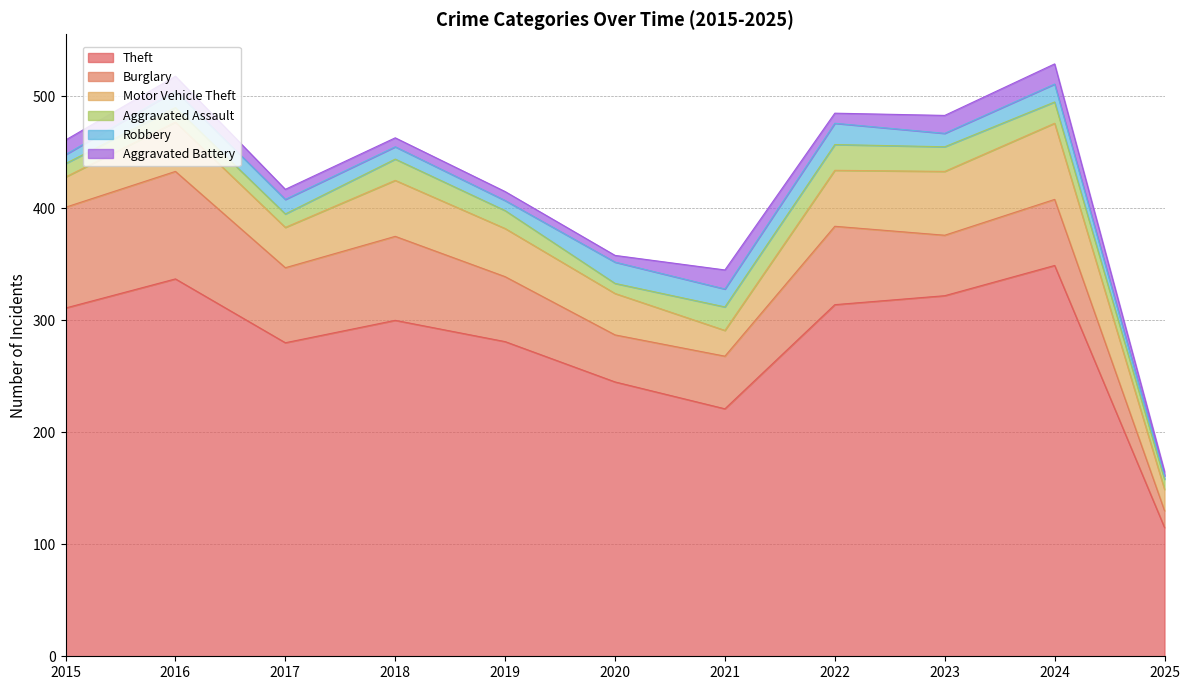

Which series has the largest total across all categories?

Theft